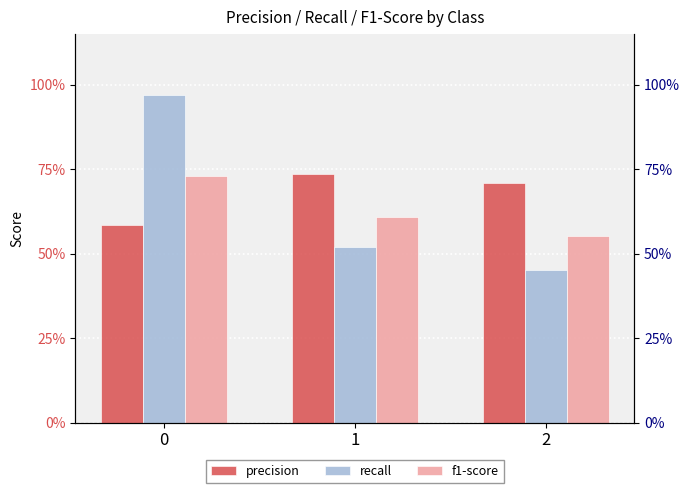

Between 1 and 2, which is larger?

1